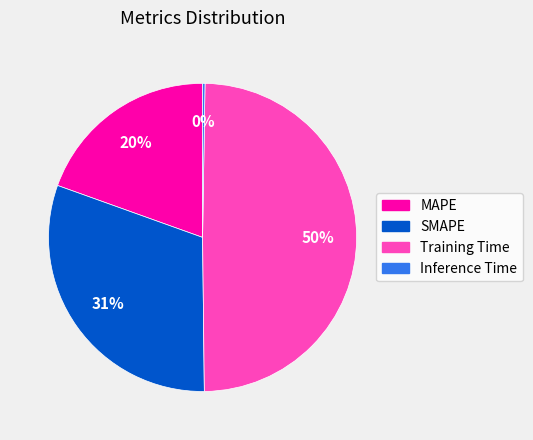

Approximately how many times larger is the value at MAPE compared to SMAPE?

0.6